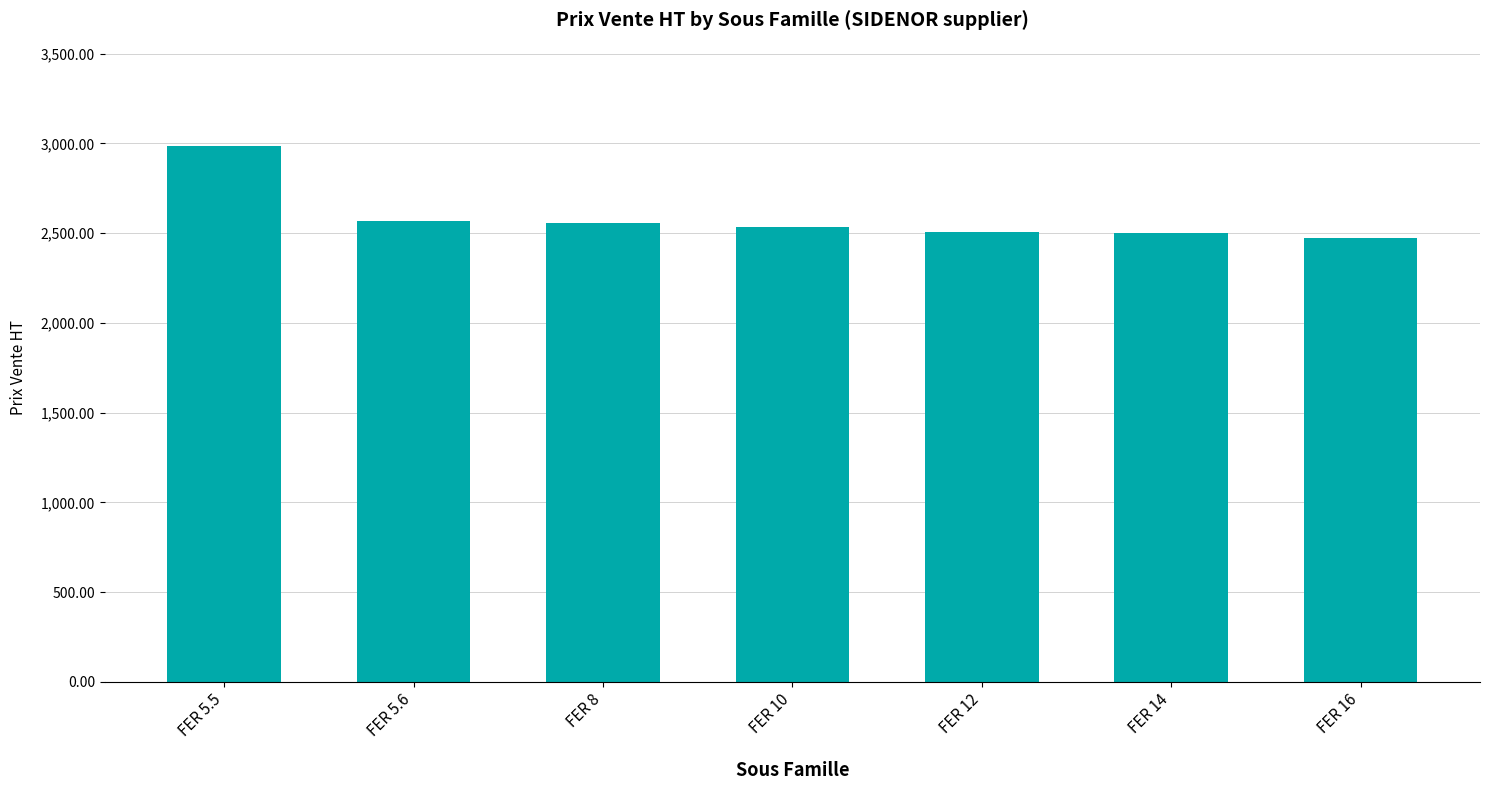

Between FER 10 and FER 16, which is larger?

FER 10